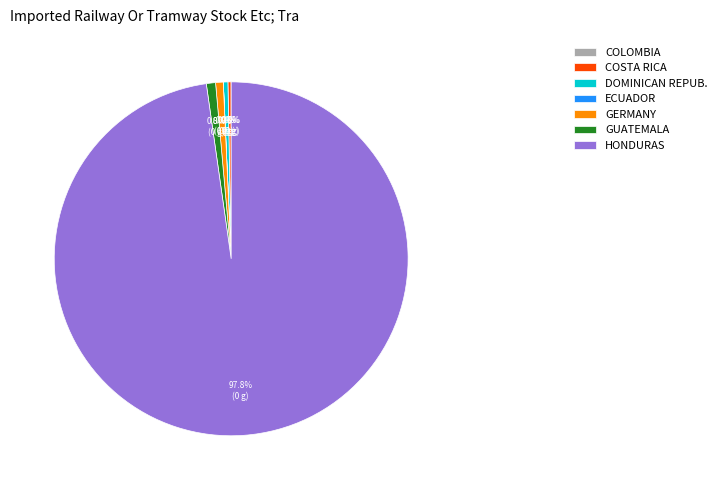

What is the majority slice?

HONDURAS